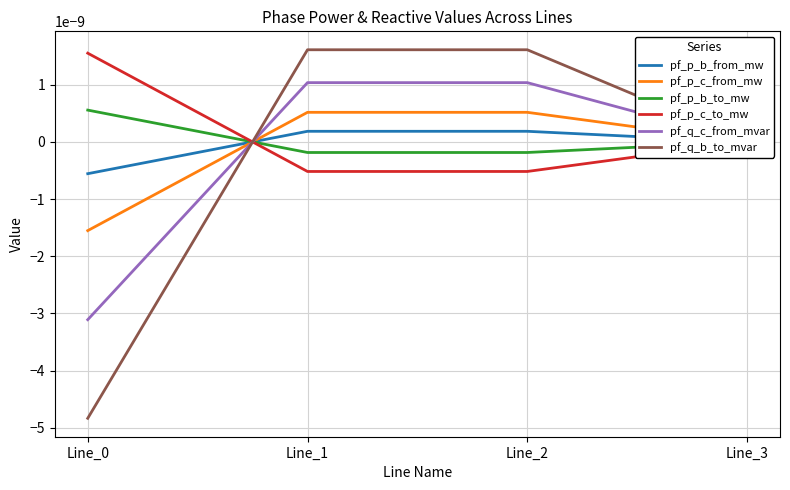

True or false: pf_p_c_from_mw has more than 1 points higher than both neighbors.

False